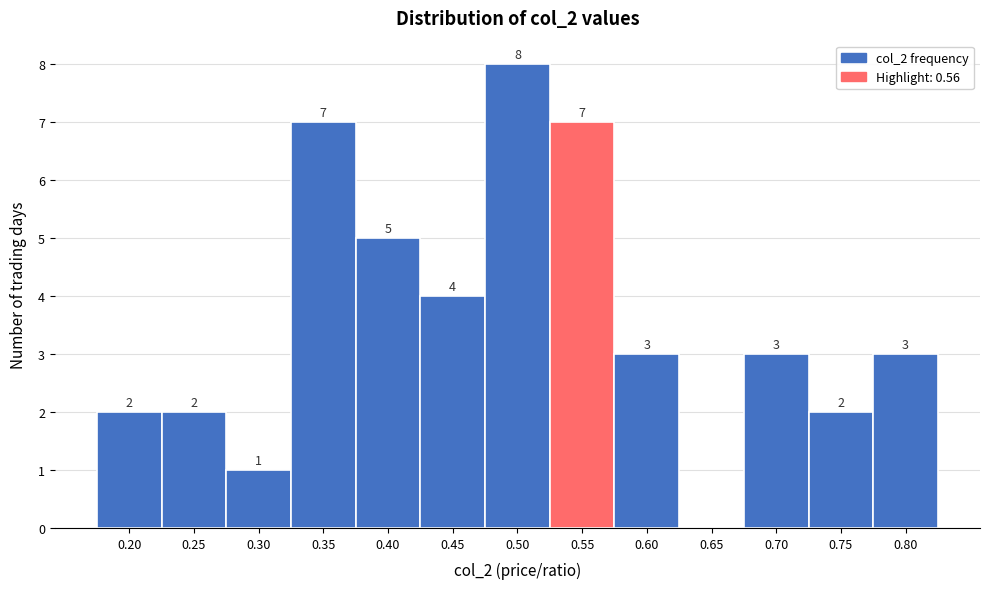

Reading left to right, extract all data points from this chart.

0.20=2	0.25=2	0.30=1	0.35=7	0.40=5	0.45=4	0.50=8	0.55=7	0.60=3	0.65=0	0.70=3	0.75=2	0.80=3